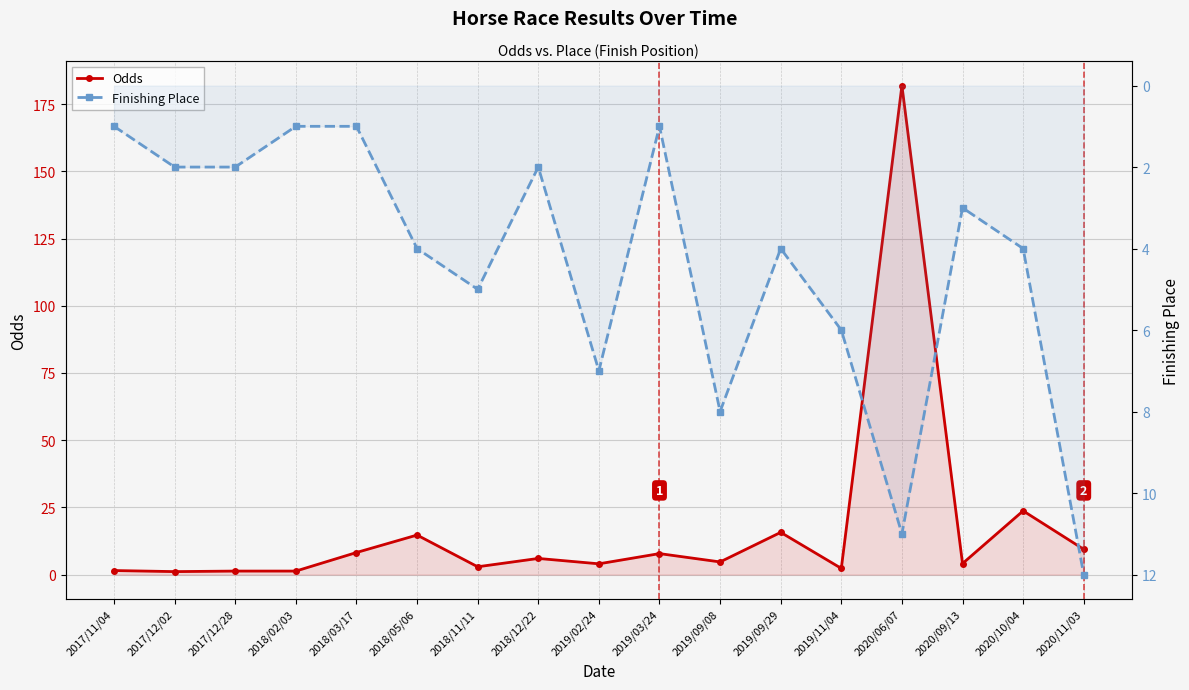

What is the label of the 5th point from the left?

2018/03/17